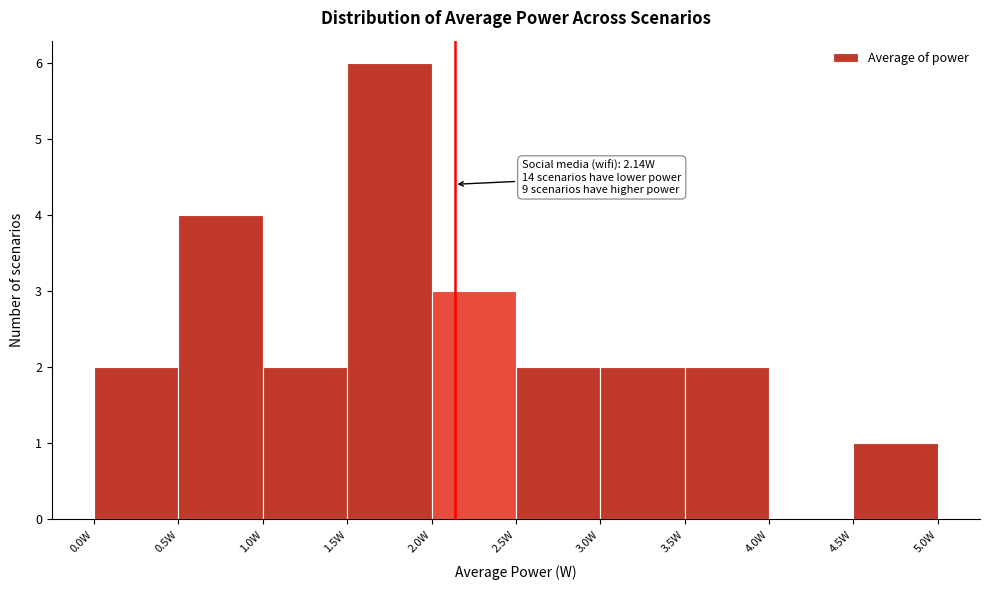

Which range on the x-axis has the tallest bar?

1.5 to 2.0